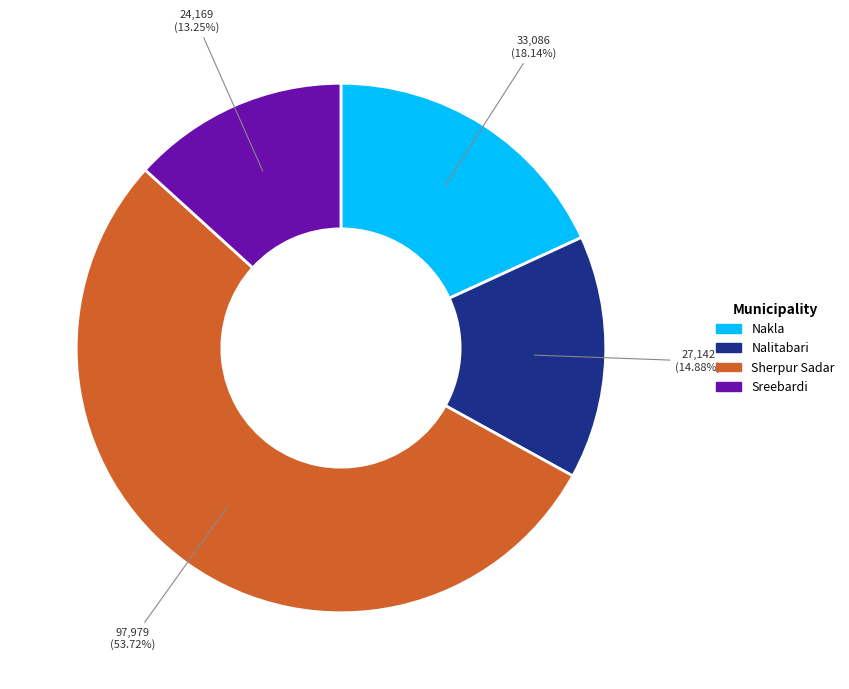

What is the largest slice in the pie chart?

Sherpur Sadar